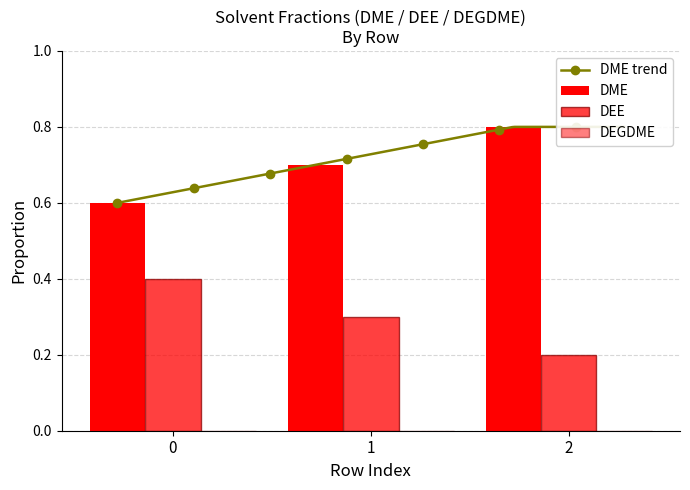

The value of DEE at 2 is 0.2. True or false?

True